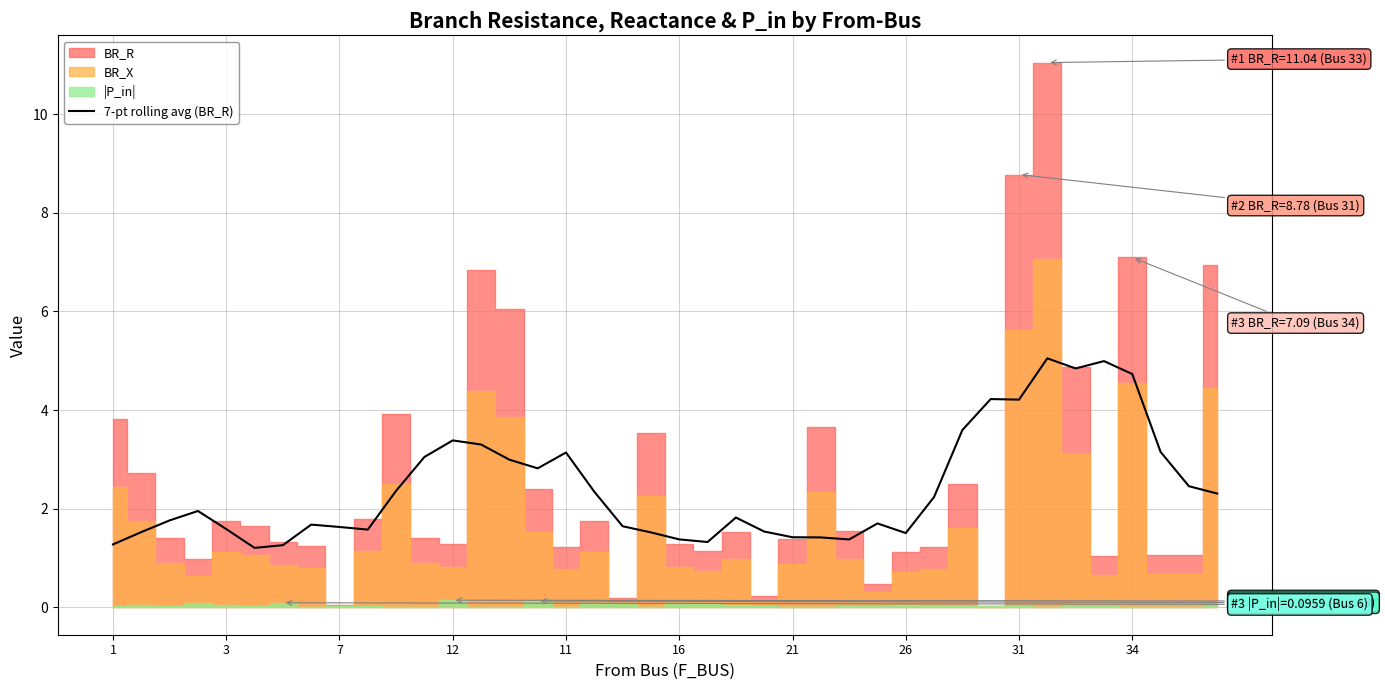

What is the sum of all values?

97.4